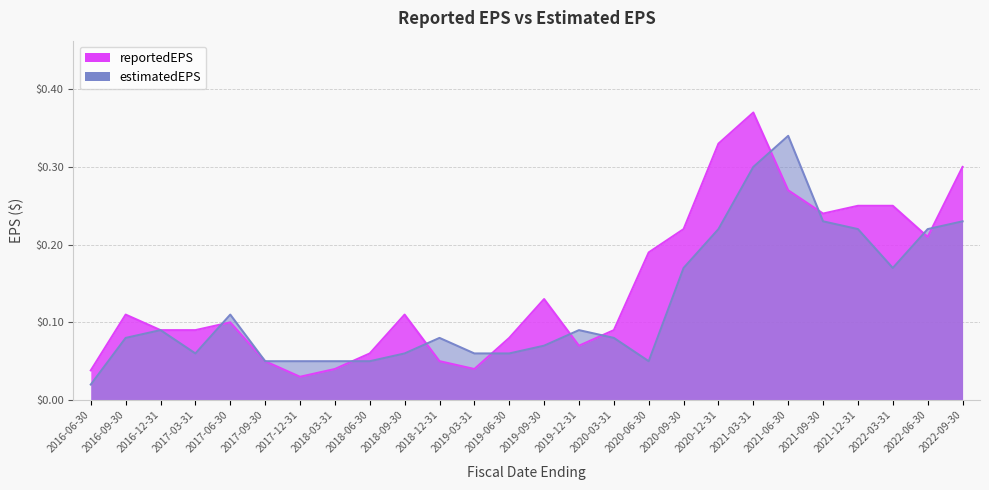

Is it true that estimatedEPS equals 0.2 at 2022-09-30?

True